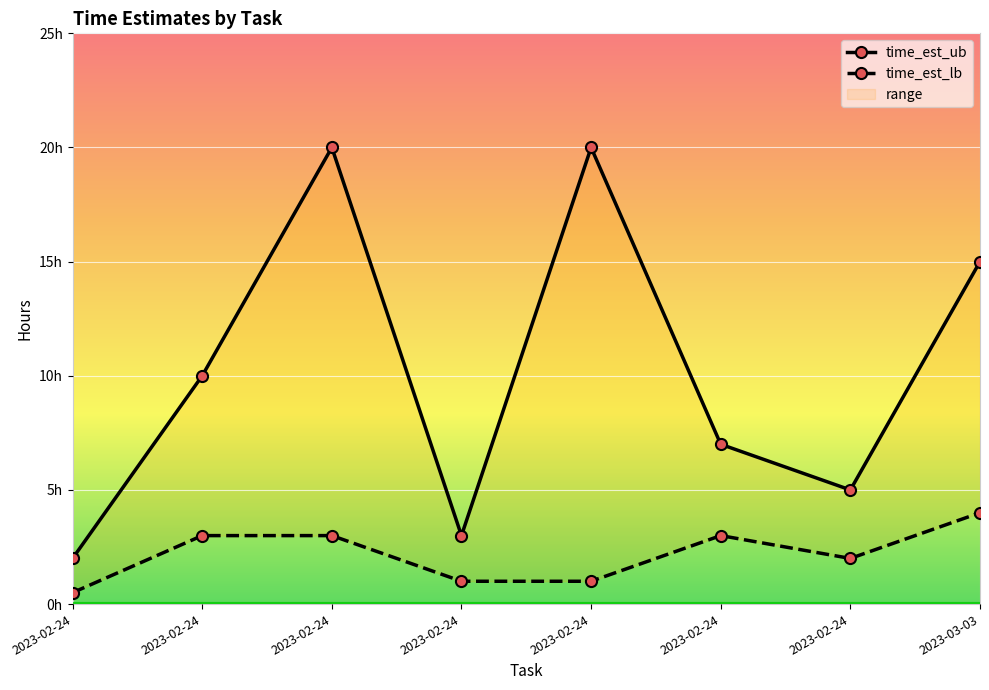

What is the value of the time_est_ub point at the 8th from the left?

15.0